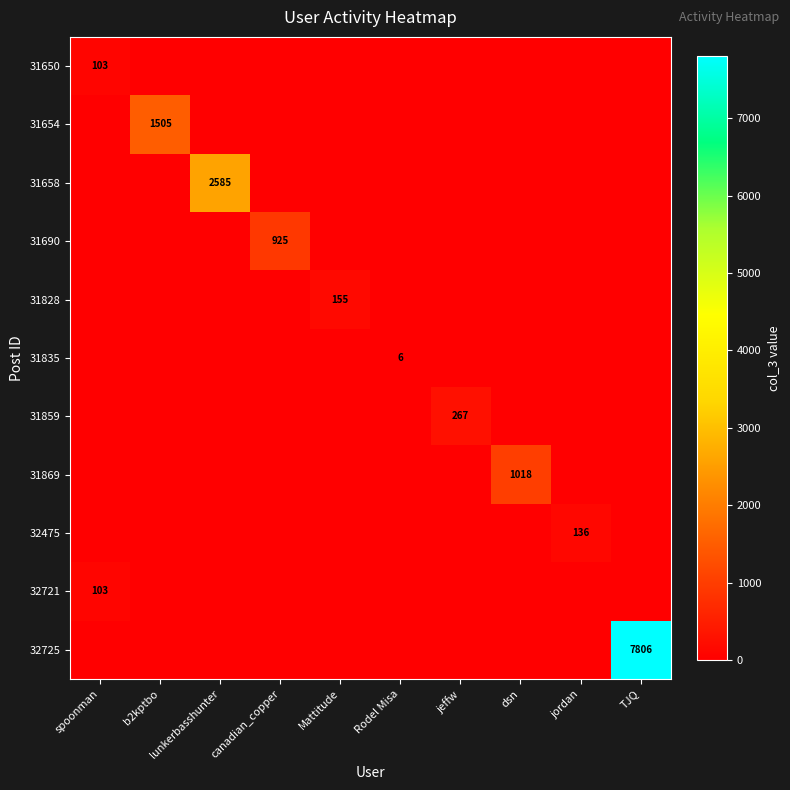

True or false: 31869 has a value of 1669 at dsn.

False